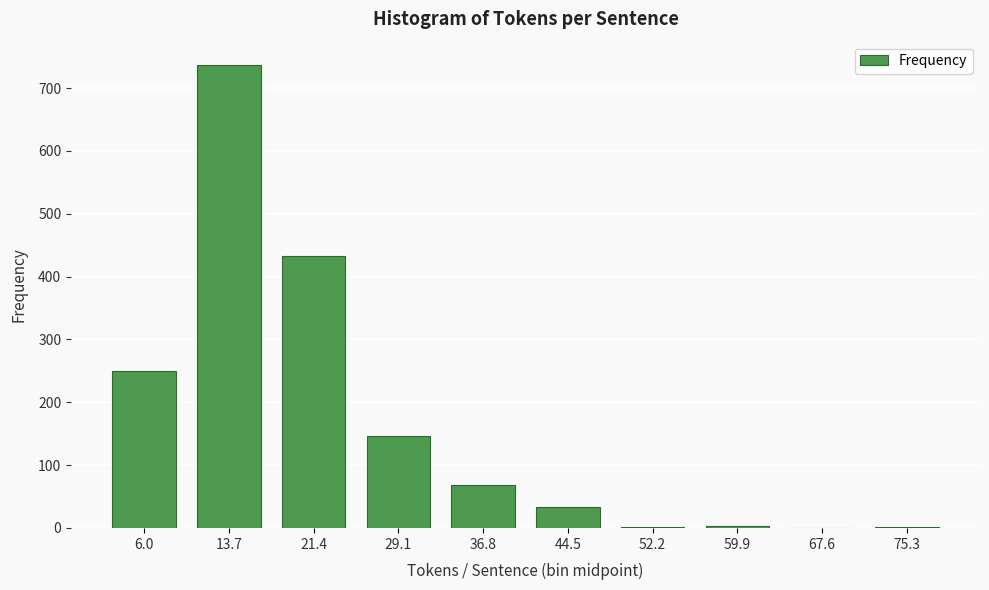

What is the change in value from 13.7 to 67.6?

-737